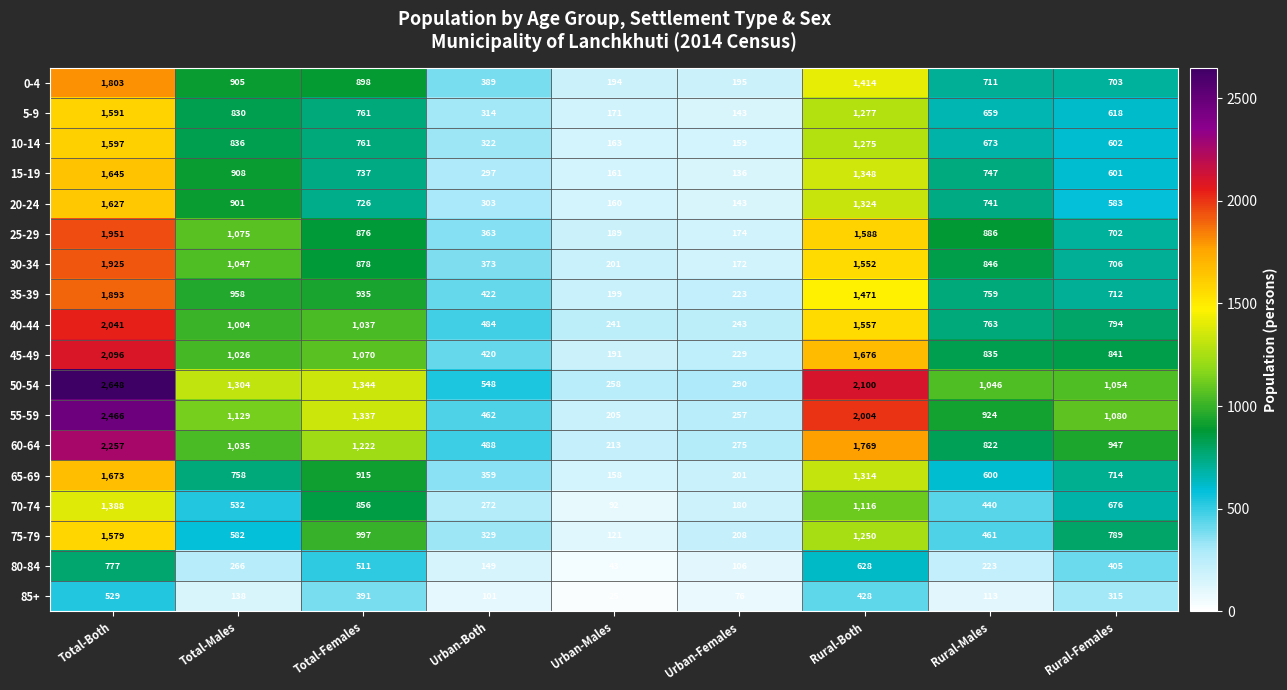

Which series has the largest total across all categories?

50-54